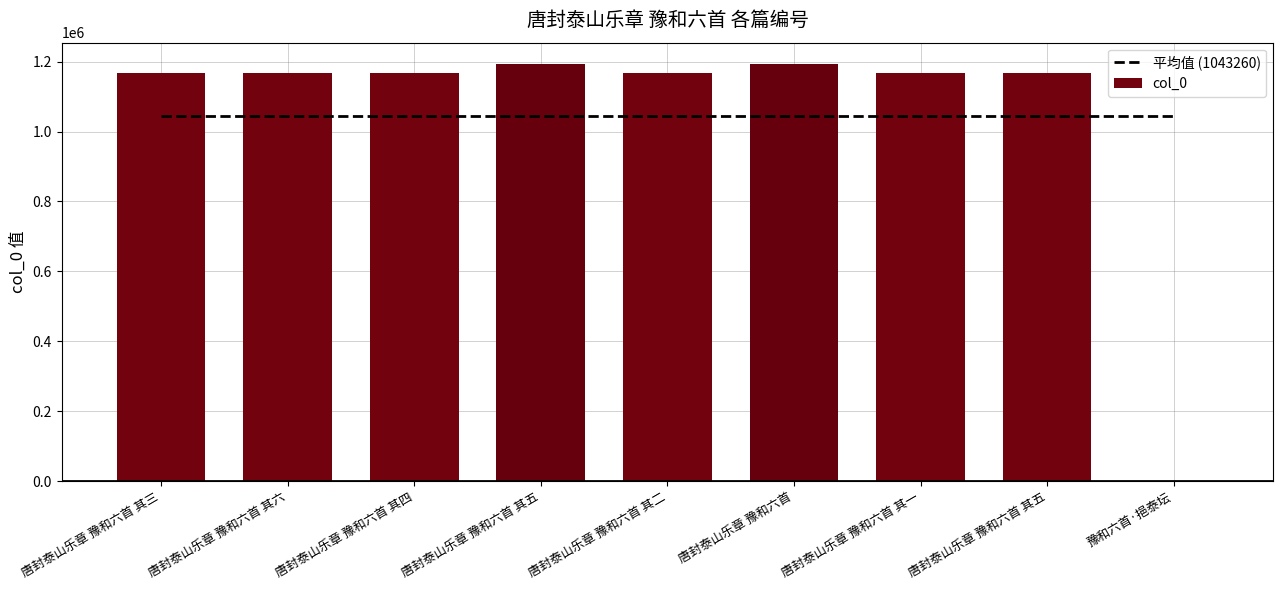

What is the greatest value displayed?

1194345.0